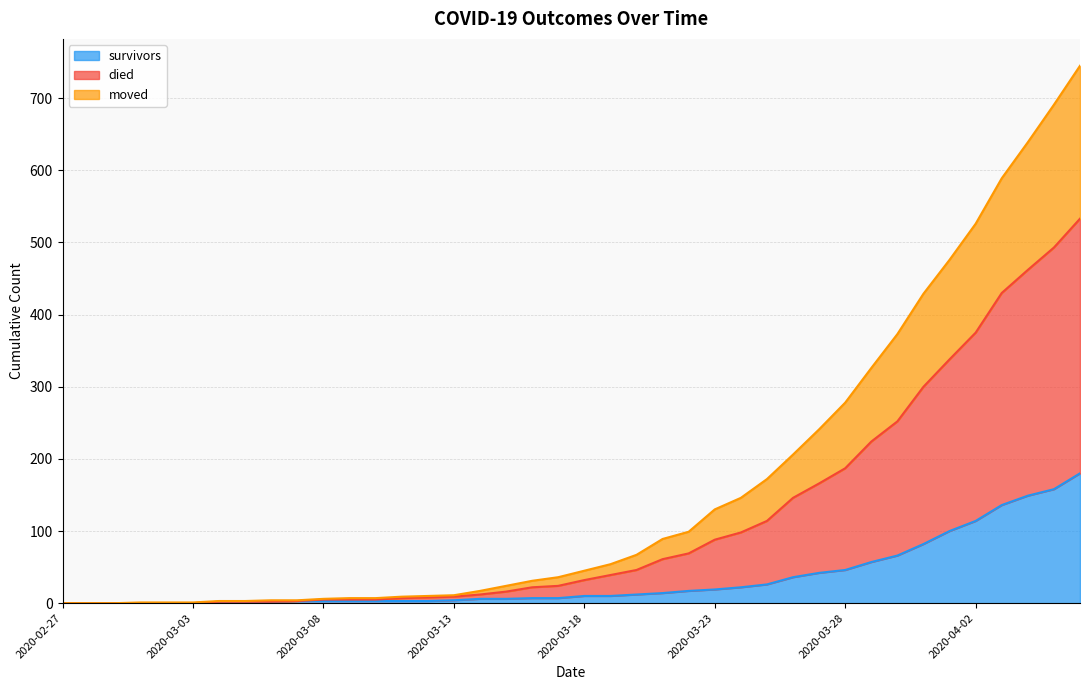

True or false: moved and survivors intersect in this chart.

False